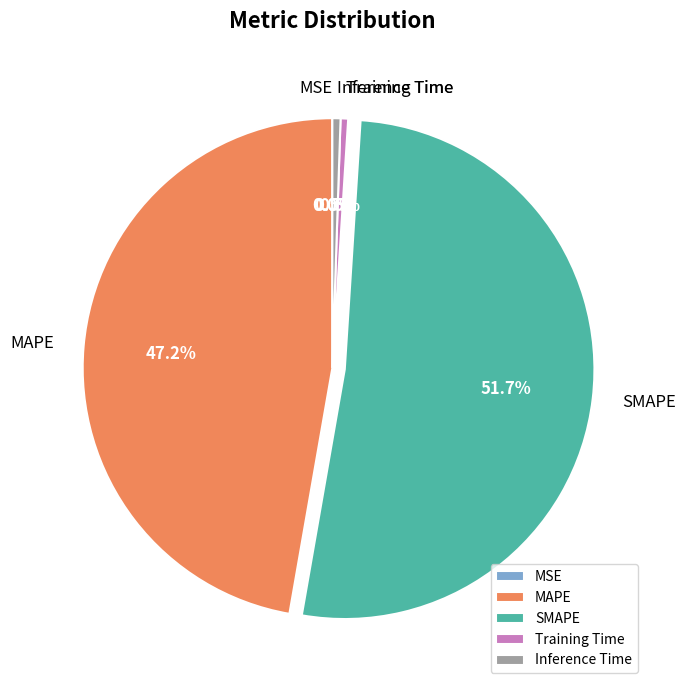

Combined, do Inference Time and SMAPE account for over 50%?

Yes